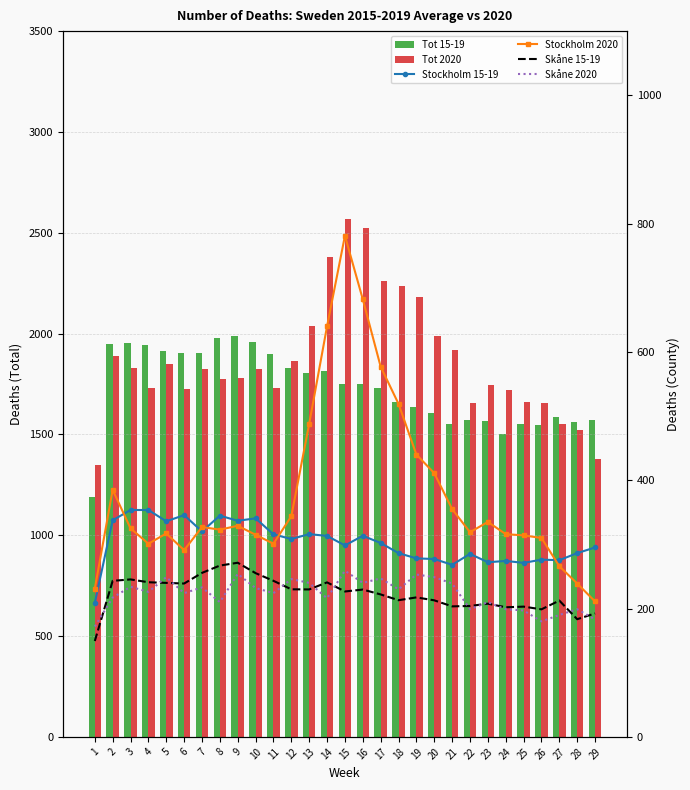

How many data points in Stockholm 2020 are less than 325?

14